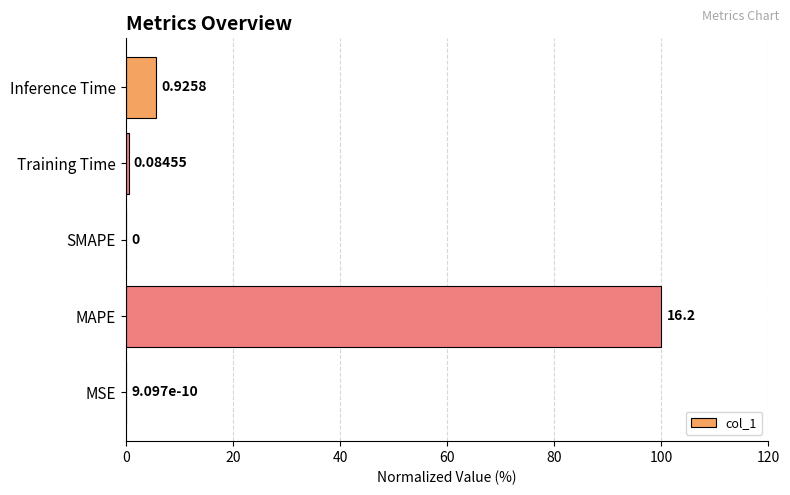

How many values are above zero?

4